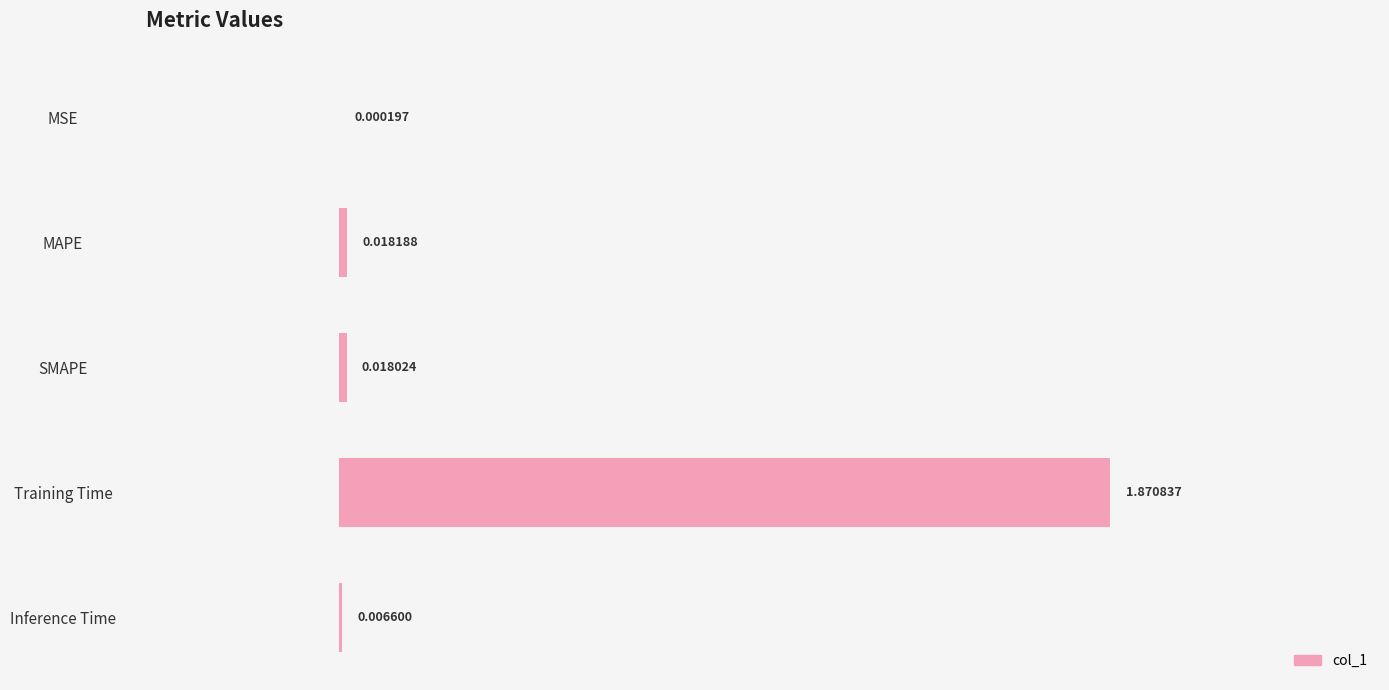

Where is the data nearest to the value 0?

MSE